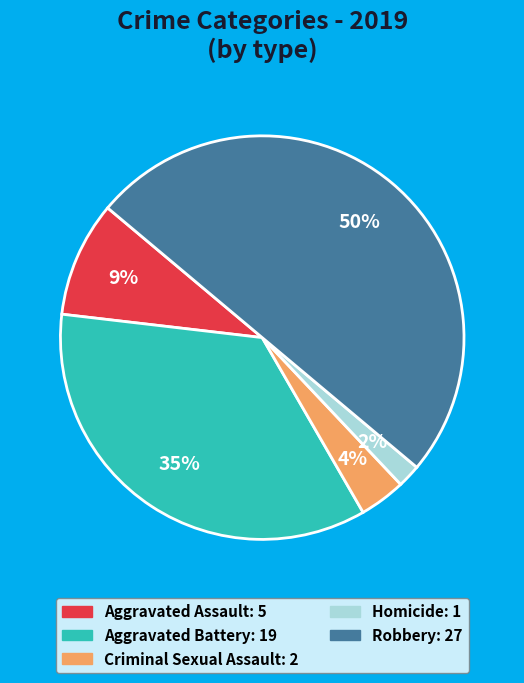

Does Homicide account for over 50% of the chart?

No